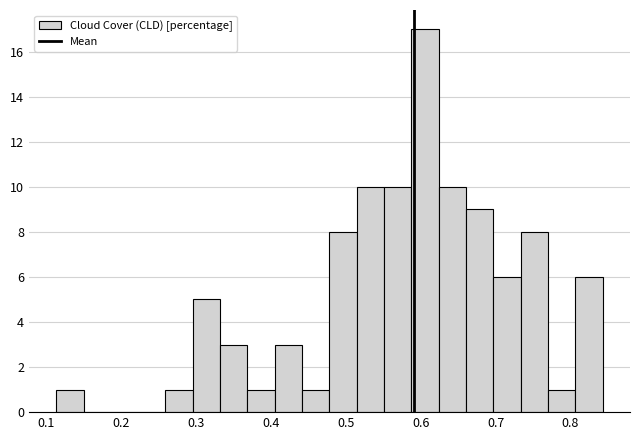

Around what value on the x-axis is the tallest bar? Give the approximate position of its centre, as read against the axis.

0.61